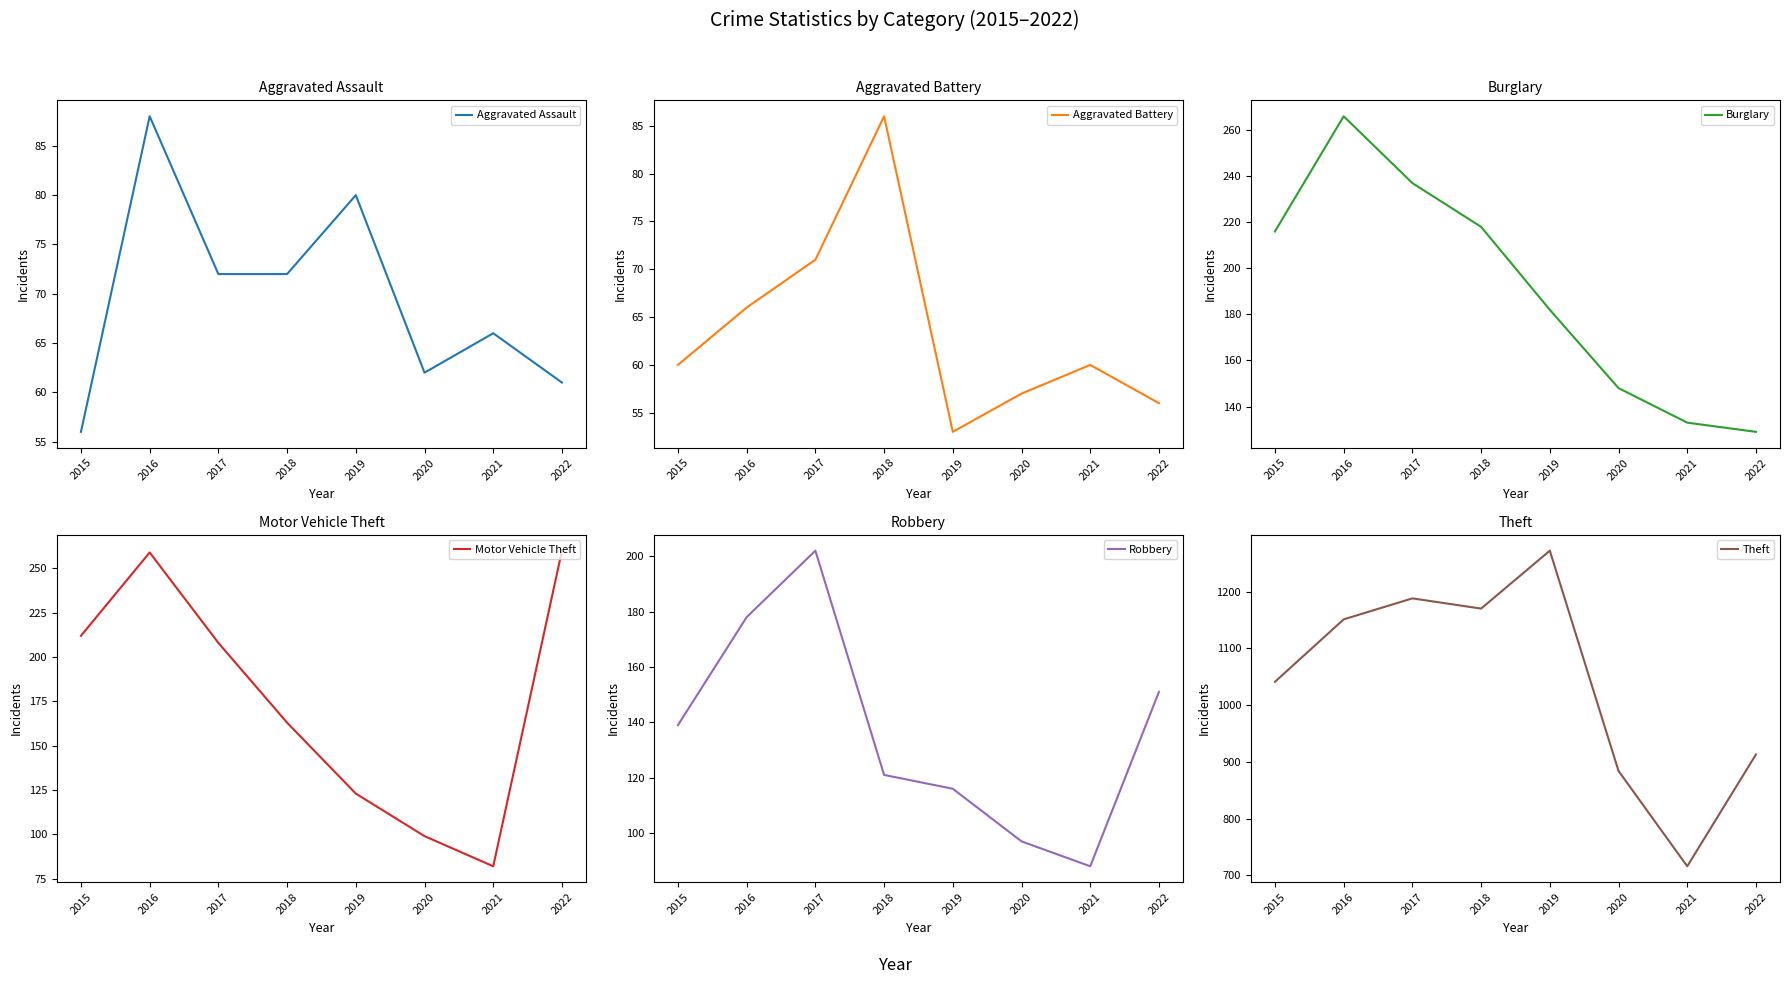

Does the chart have visible grid lines?

No